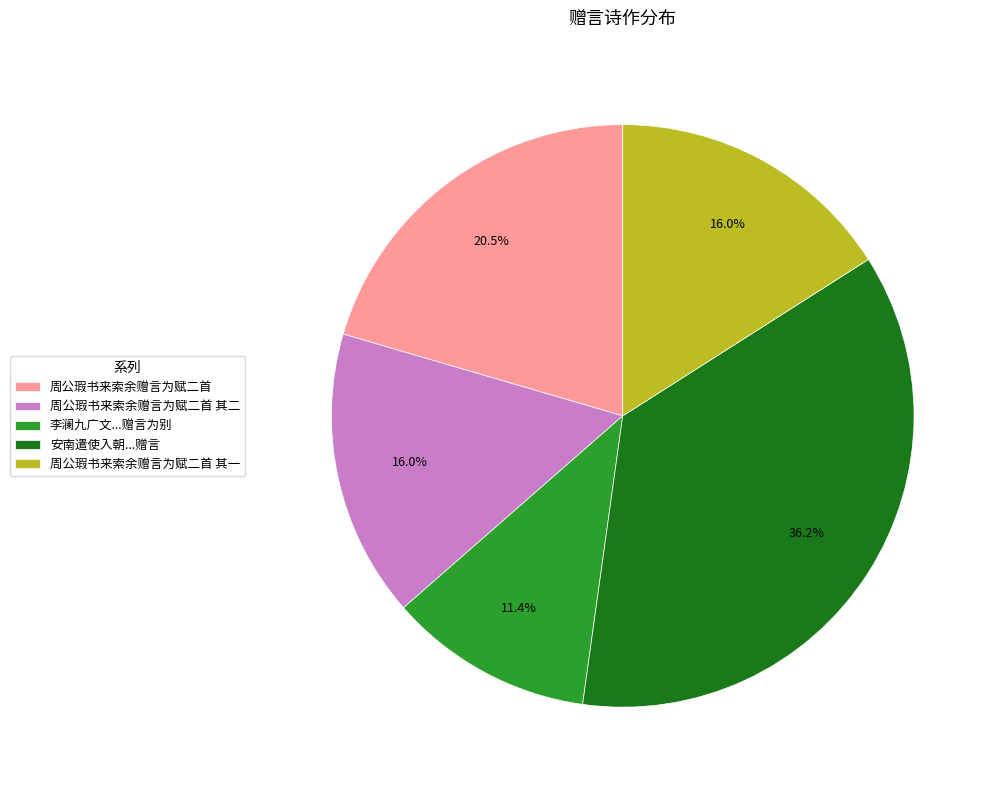

Approximately how many times larger is the value at 周公瑕书来索余赠言为赋二首 其二 compared to 周公瑕书来索余赠言为赋二首 其一?

1.0